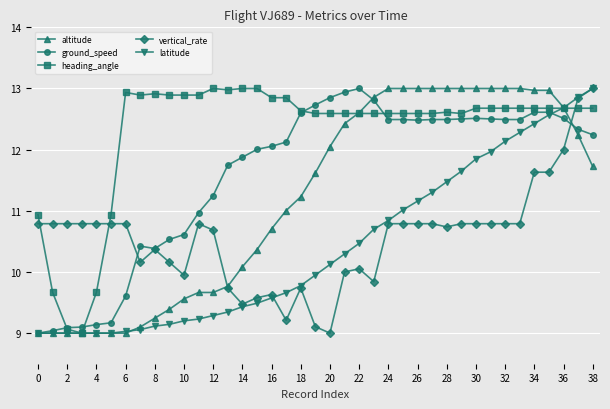

True or false: vertical_rate and heading_angle cross at least once.

True